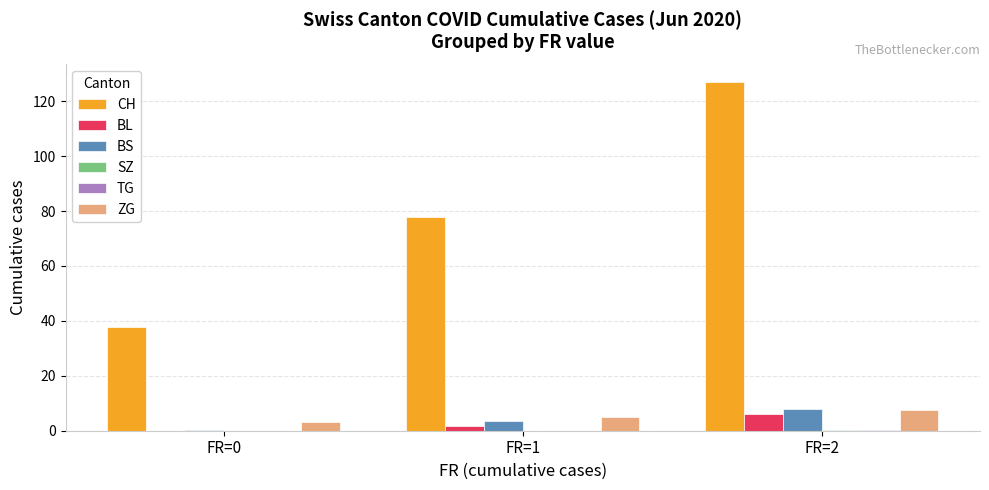

Is it true that ZG equals 3.3 at FR=0?

True